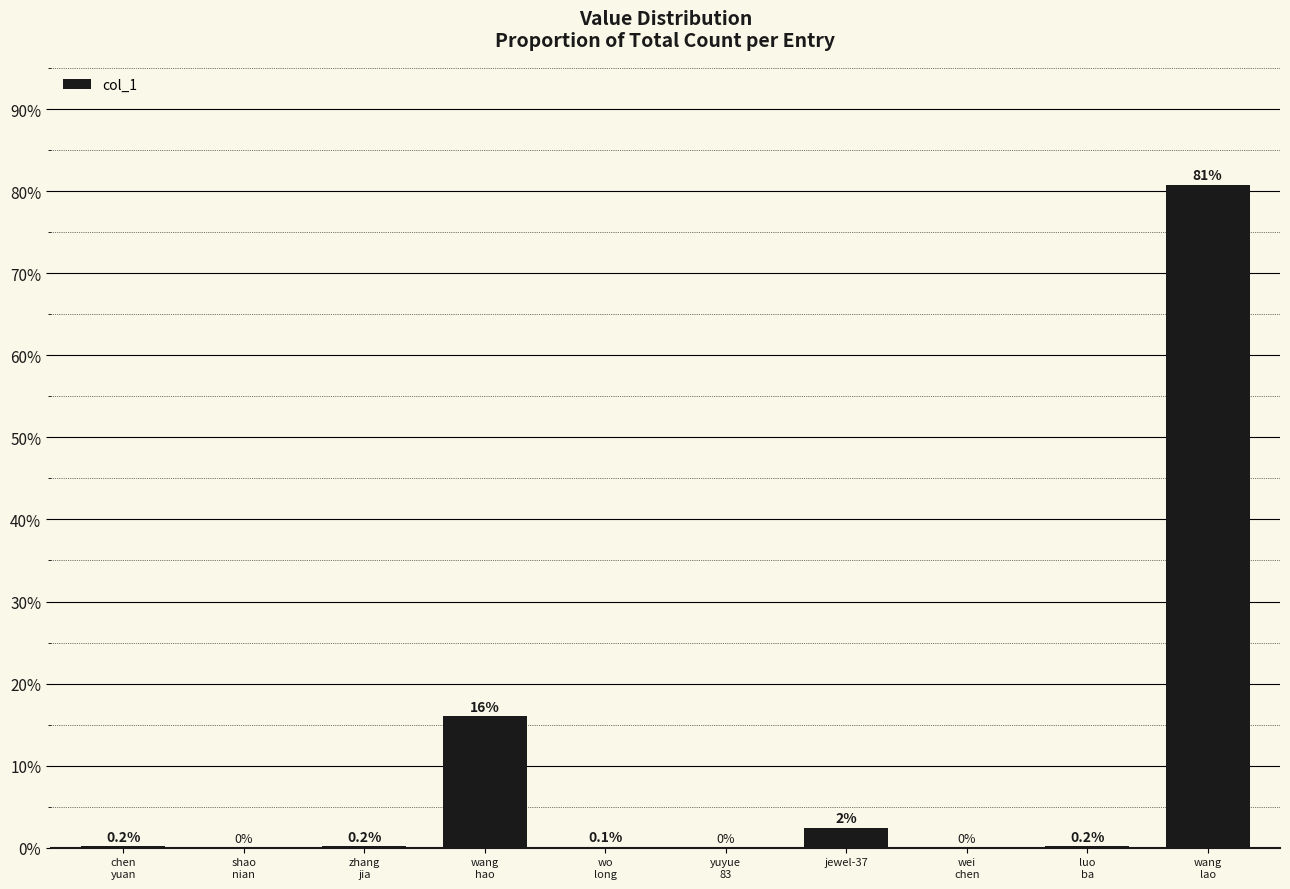

What is the maximum value shown in the chart?

80.8